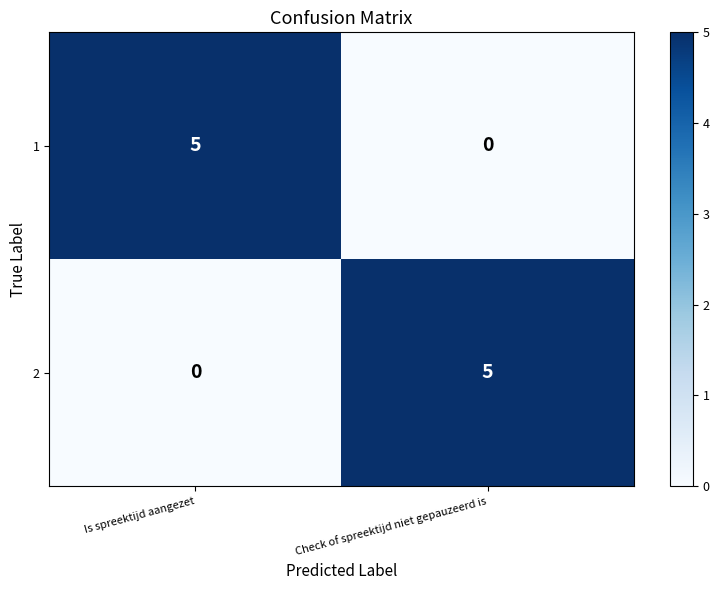

What is the difference between the 1 values at Check of spreektijd niet gepauzeerd is and Is spreektijd aangezet?

5